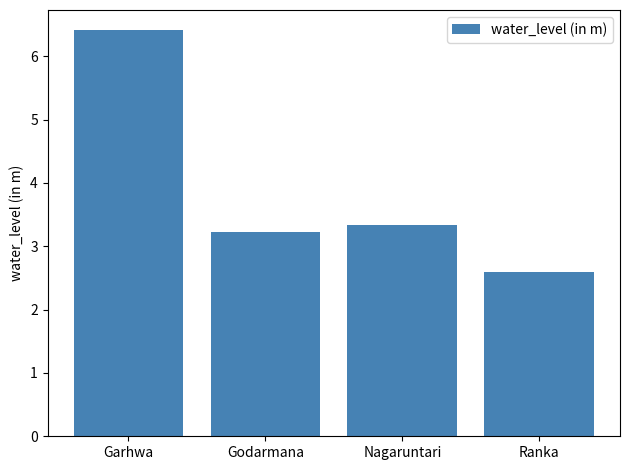

What is the change in value from Garhwa to Ranka?

-3.8